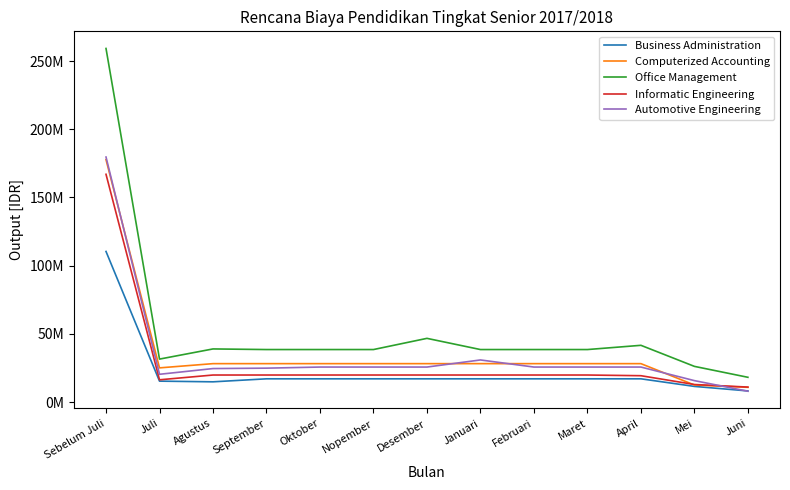

Is it true that Automotive Engineering equals 25755750 at Februari?

True